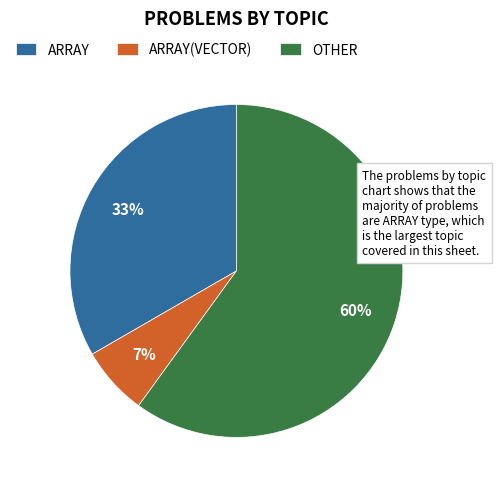

What is the largest slice in the pie chart?

OTHER